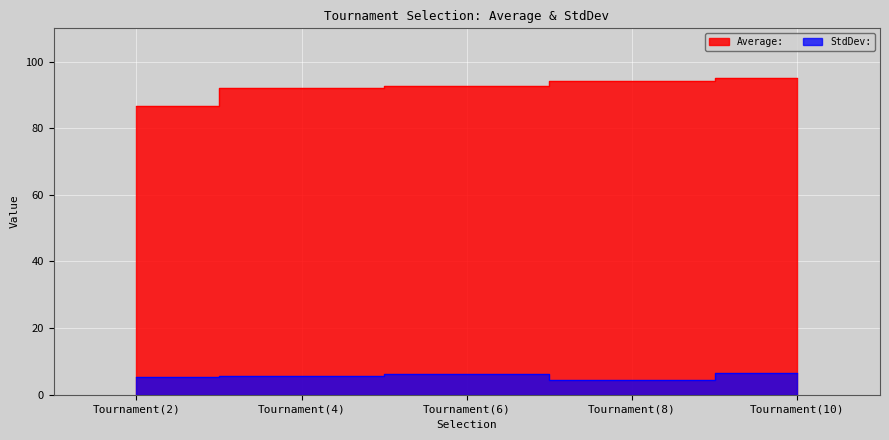

How many values in the Average: series exceed 92?

3